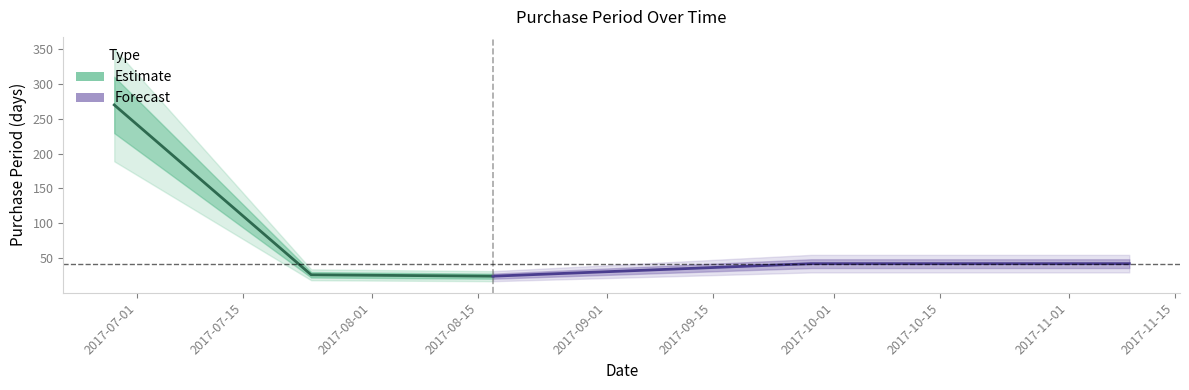

Rank the series by their average value, from highest to lowest.

Estimate, Forecast